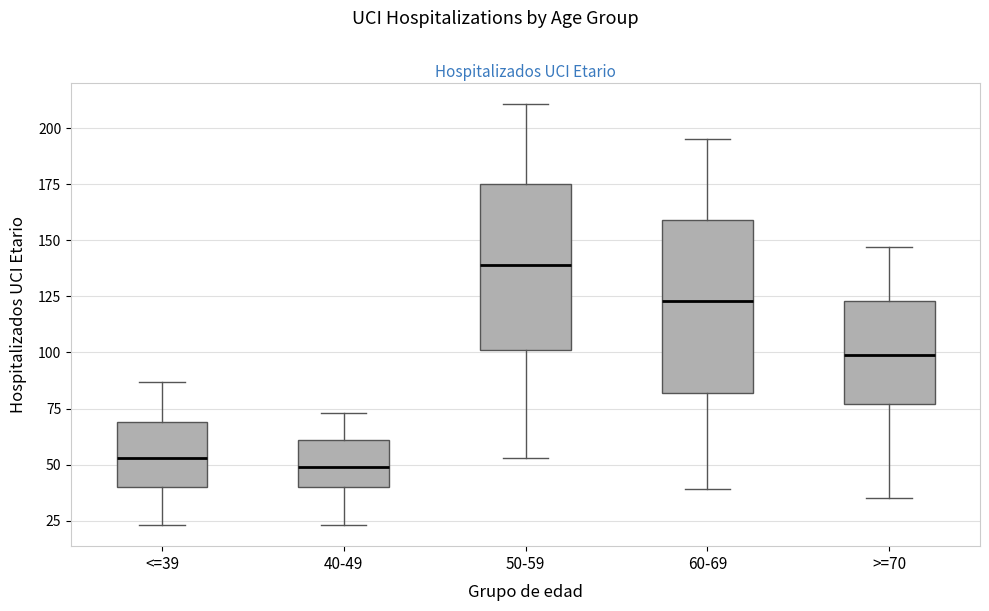

Reading left to right, transcribe this box plot: for each box, give where its median line is, the range the box spans, and where its two whiskers end, as read against the y-axis. The values are not printed on the chart, so give them approximately, as read against the axis.

<=39: median 55, box 40 to 70, whiskers 25 to 85
40-49: median 50, box 40 to 60, whiskers 25 to 75
50-59: median 140, box 100 to 175, whiskers 55 to 210
60-69: median 125, box 80 to 160, whiskers 40 to 195
>=70: median 100, box 75 to 125, whiskers 35 to 145